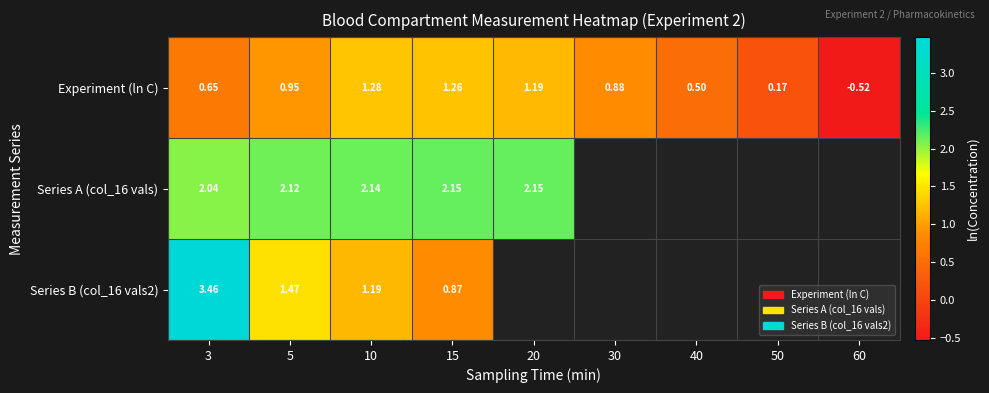

At which label does Series B (col_16 vals2) reach its minimum?

15